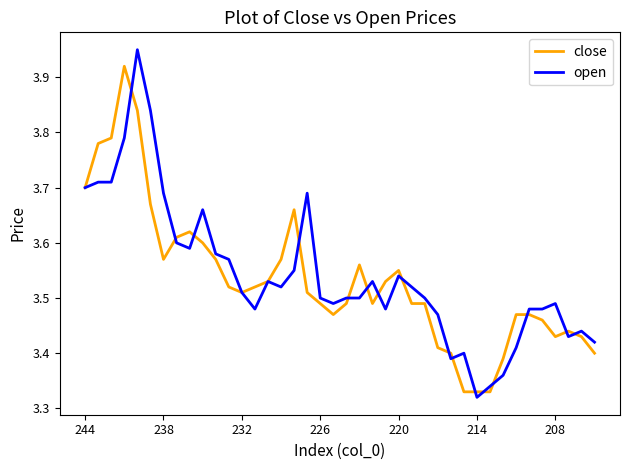

Is this an area chart (filled region under the line)?

No